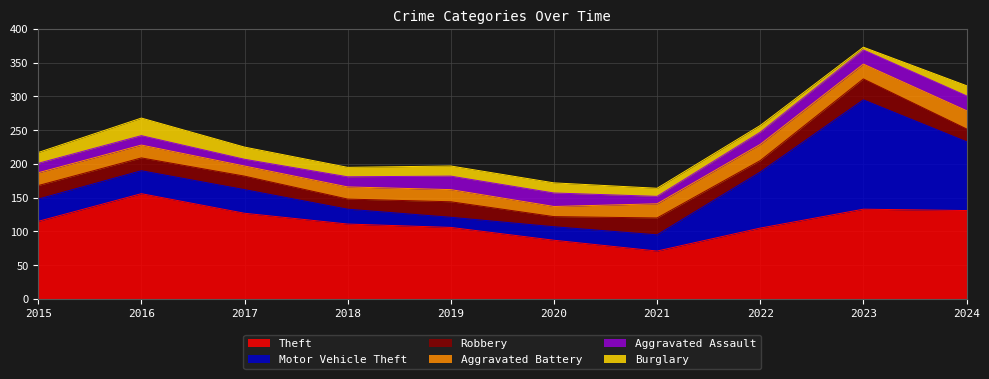

Rank the categories by Aggravated Assault value from highest to lowest.

2024, 2023, 2019, 2020, 2022, 2018, 2015, 2016, 2021, 2017